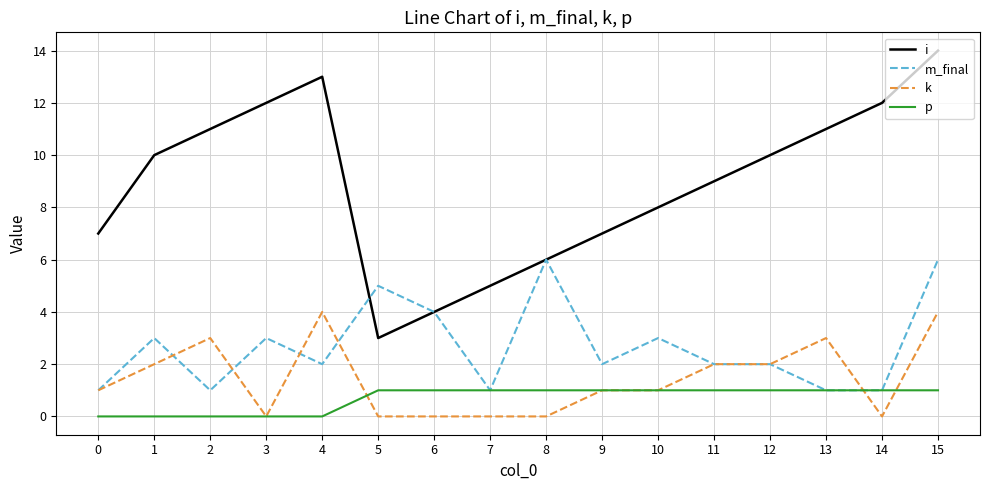

Is it true that m_final equals 1 at 6?

False